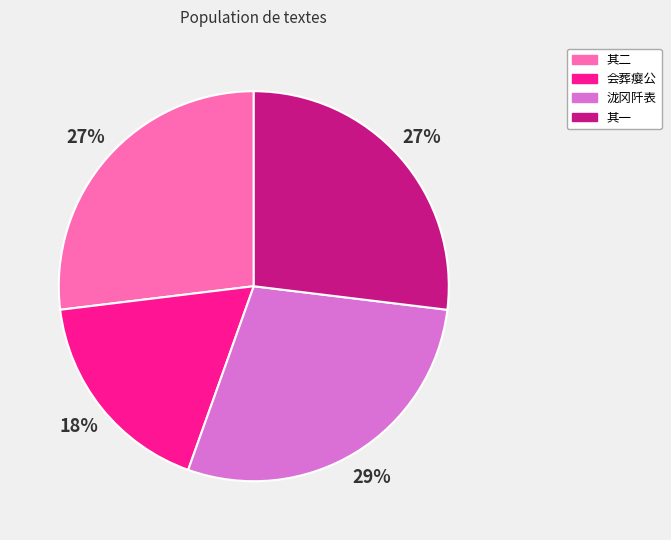

Is there any slice that represents more than half of the pie?

No